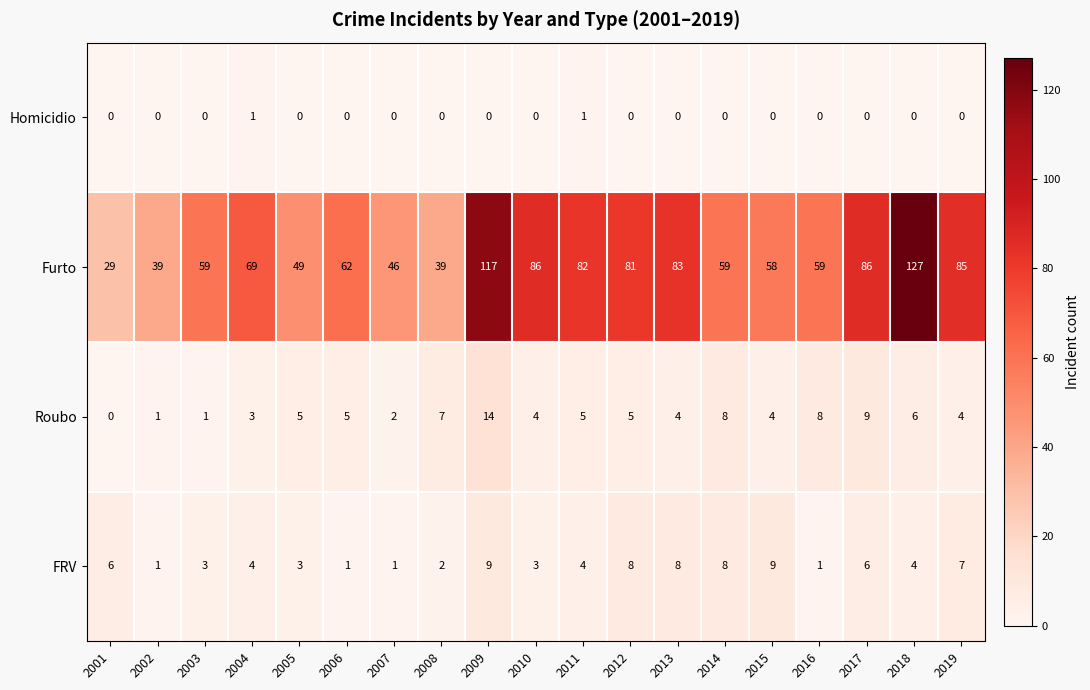

How many categories are shown in the chart?

19